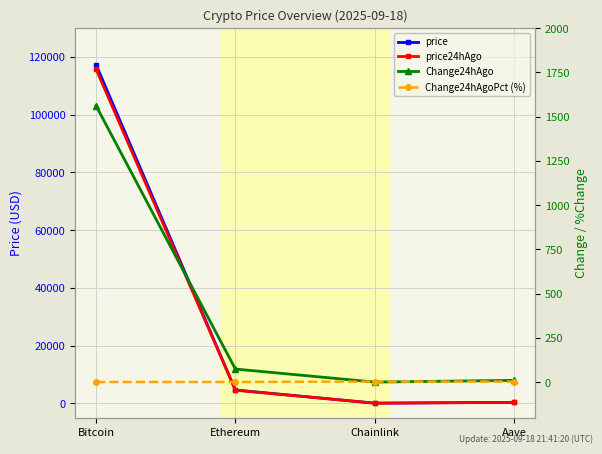

Is the value of Change24hAgo at Aave greater than the value of Change24hAgoPct (%) at Bitcoin?

Yes